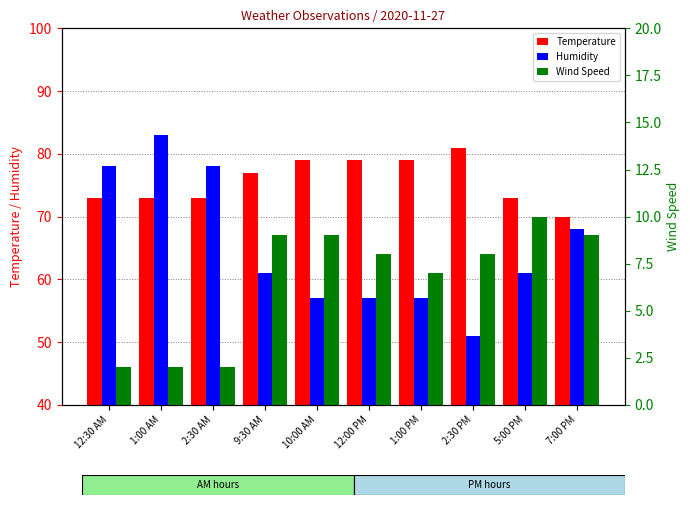

Reading left to right, what are all the values shown in this chart?

Temperature: 73	73	73	77	79	79	79	81	73	70
Humidity: 78	83	78	61	57	57	57	51	61	68
Wind Speed: 2	2	2	9	9	8	7	8	10	9